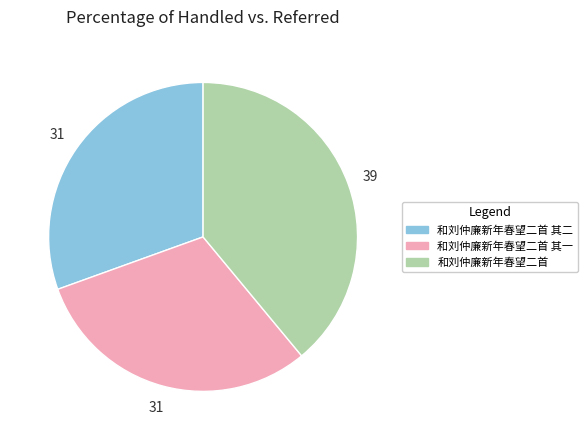

Count the number of slices in the pie.

3